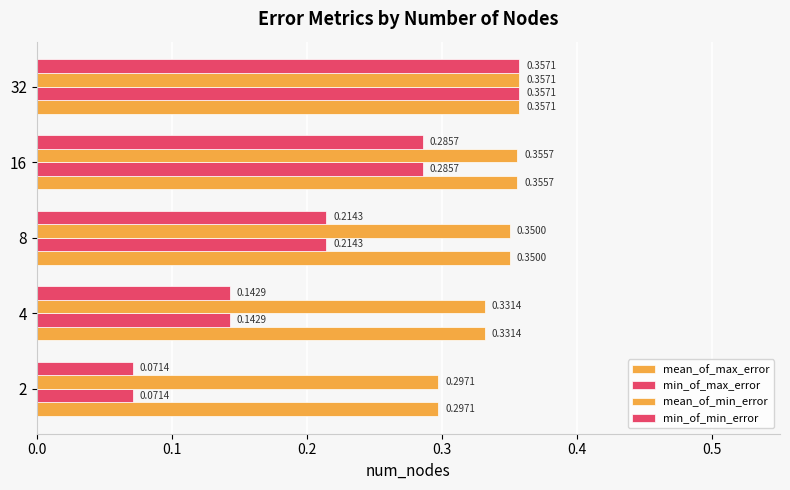

How many data points does each series have?

5